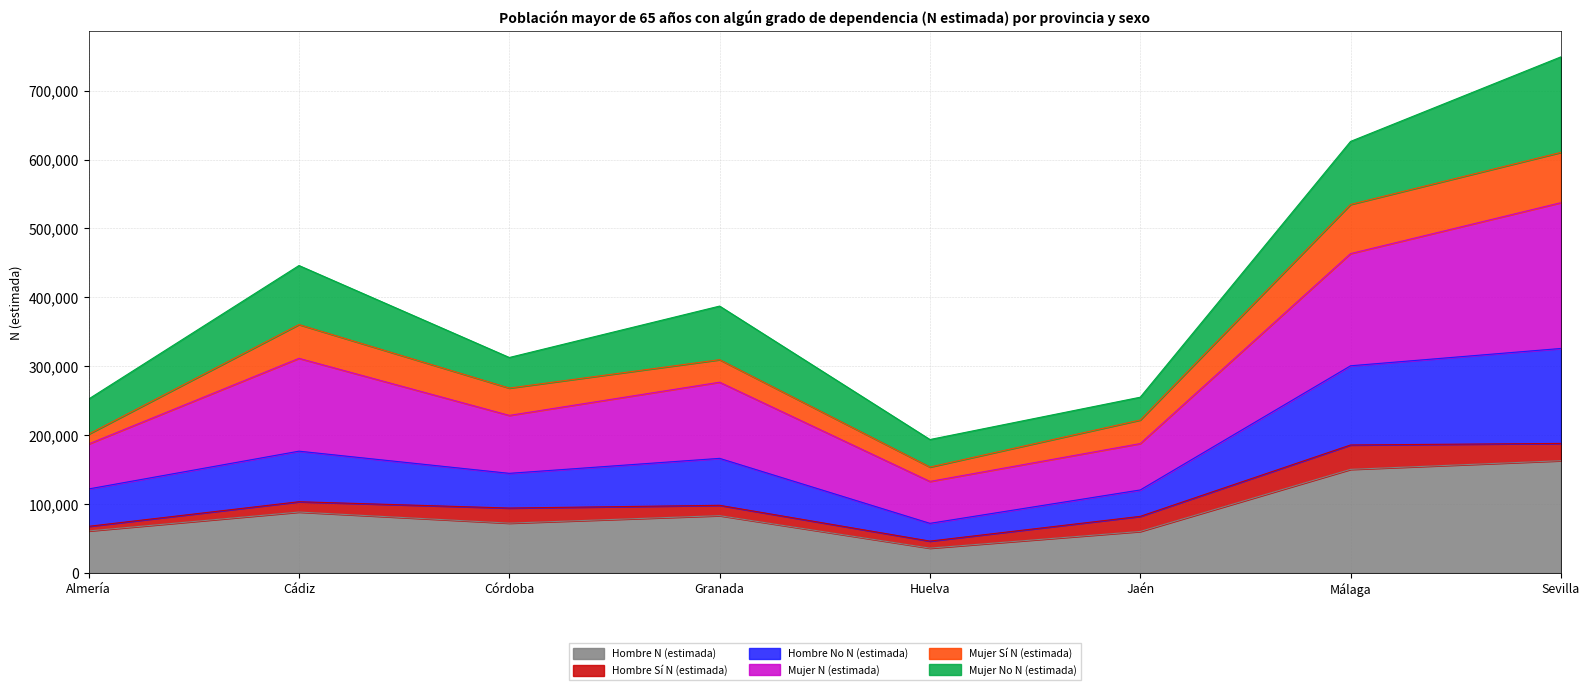

Is it true that Hombre N (estimada) equals 162902 at Sevilla?

True